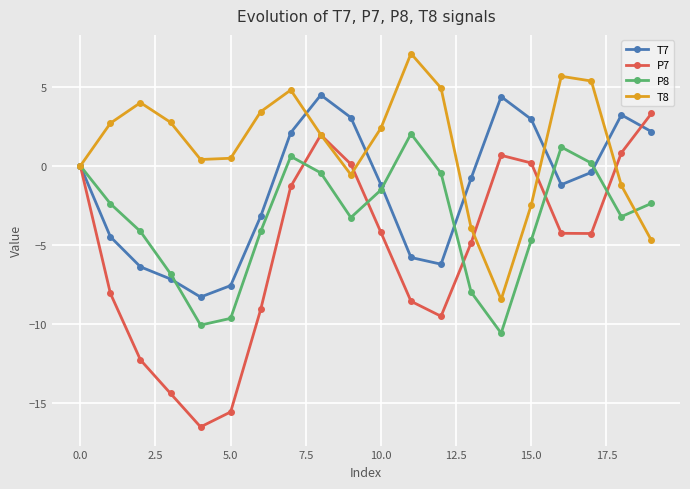

Which series has the largest range (max minus min)?

P7